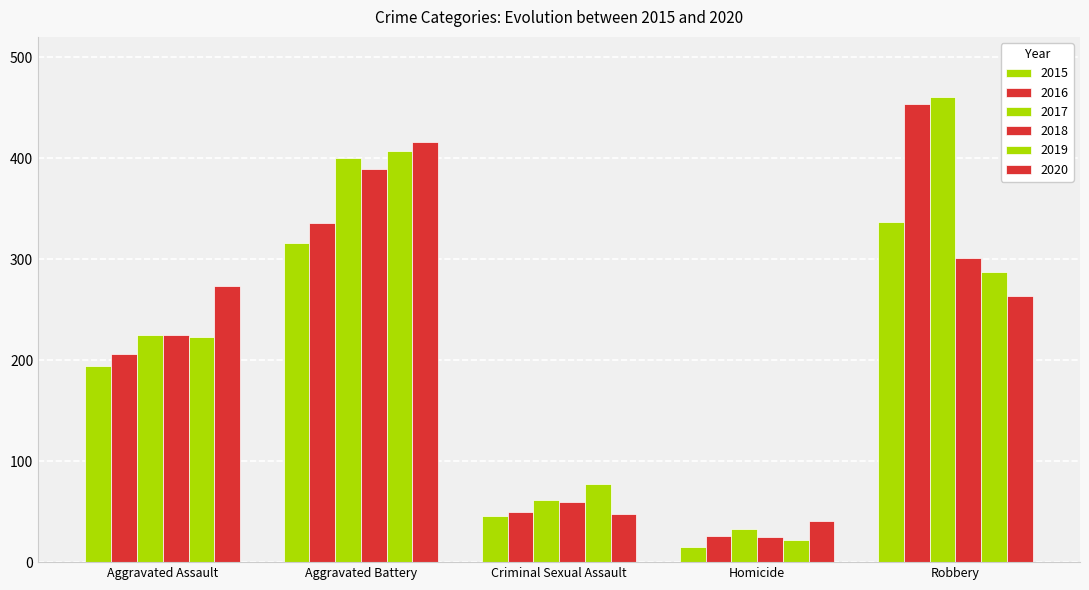

How many groups of bars are there?

5